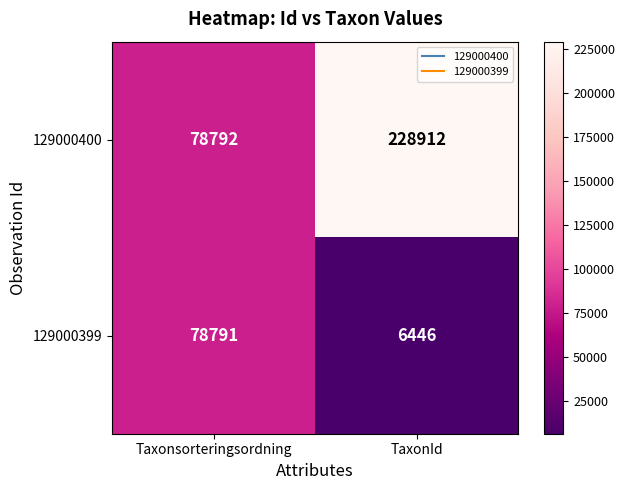

How many categories are shown in the chart?

2